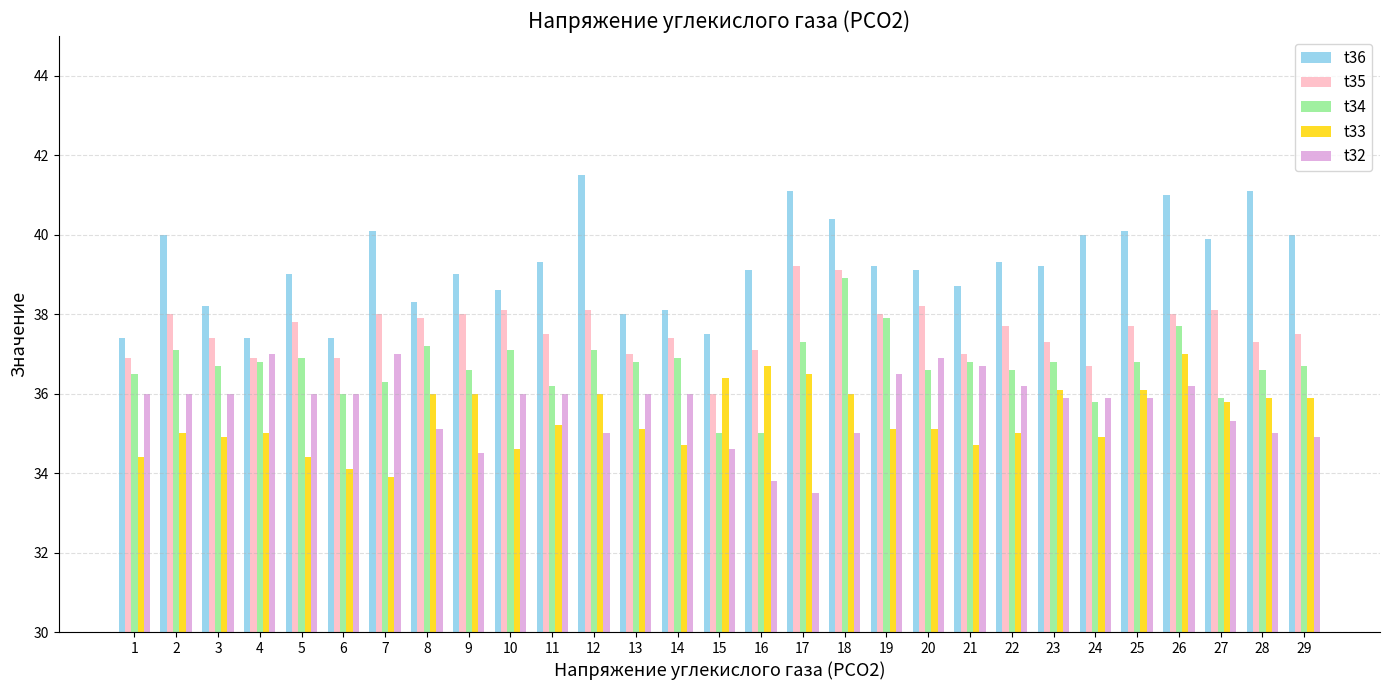

Reading left to right, list all the values displayed in this chart.

t36: 37.4	40.0	38.2	37.4	39.0	37.4	40.1	38.3	39.0	38.6	39.3	41.5	38.0	38.1	37.5	39.1	41.1	40.4	39.2	39.1	38.7	39.3	39.2	40.0	40.1	41.0	39.9	41.1	40.0
t35: 36.9	38.0	37.4	36.9	37.8	36.9	38.0	37.9	38.0	38.1	37.5	38.1	37.0	37.4	36.0	37.1	39.2	39.1	38.0	38.2	37.0	37.7	37.3	36.7	37.7	38.0	38.1	37.3	37.5
t34: 36.5	37.1	36.7	36.8	36.9	36.0	36.3	37.2	36.6	37.1	36.2	37.1	36.8	36.9	35.0	35.0	37.3	38.9	37.9	36.6	36.8	36.6	36.8	35.8	36.8	37.7	35.9	36.6	36.7
t33: 34.4	35.0	34.9	35.0	34.4	34.1	33.9	36.0	36.0	34.6	35.2	36.0	35.1	34.7	36.4	36.7	36.5	36.0	35.1	35.1	34.7	35.0	36.1	34.9	36.1	37.0	35.8	35.9	35.9
t32: 36.0	36.0	36.0	37.0	36.0	36.0	37.0	35.1	34.5	36.0	36.0	35.0	36.0	36.0	34.6	33.8	33.5	35.0	36.5	36.9	36.7	36.2	35.9	35.9	35.9	36.2	35.3	35.0	34.9